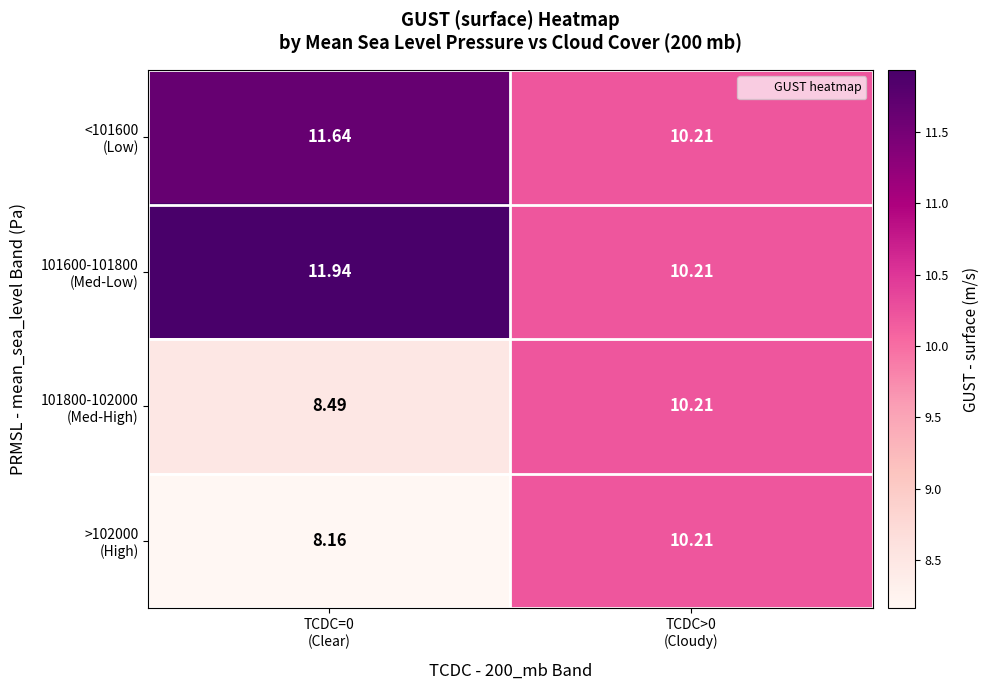

Which series changed the most between TCDC=0 (Clear) and TCDC>0 (Cloudy)?

>102000 (High)